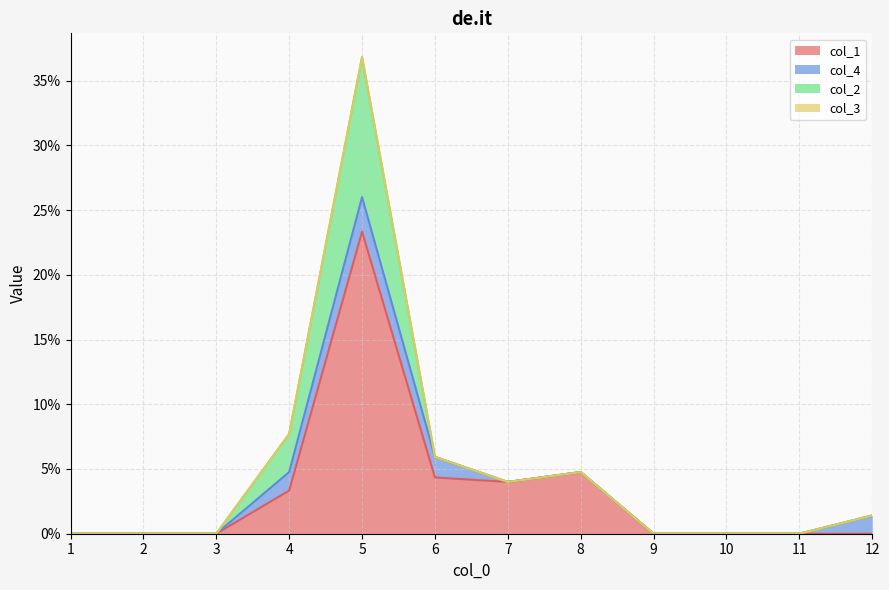

How many lines are shown in the chart?

4